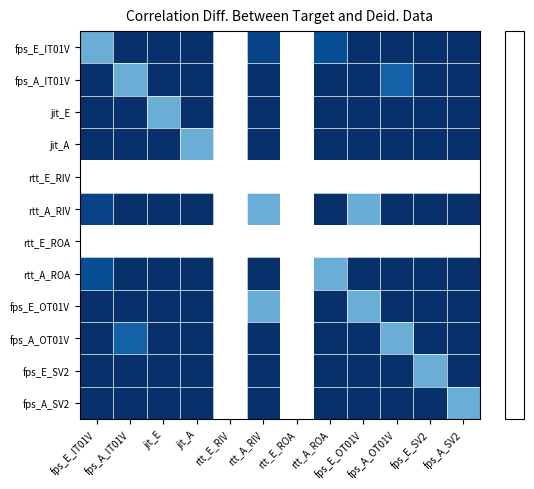

What is the spread (max minus min) of values at fps_E_SV2?

0.8